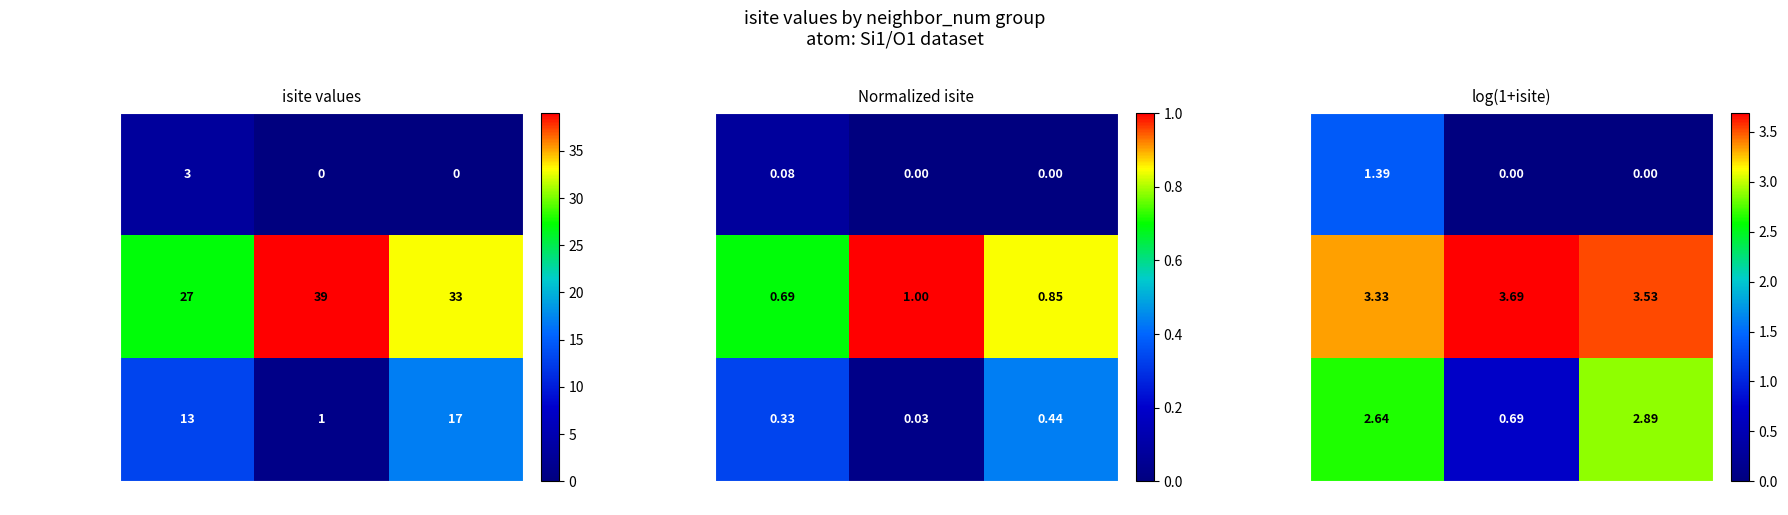

The value of neighbor_num=1 at sub-2 is 4.8. True or false?

False